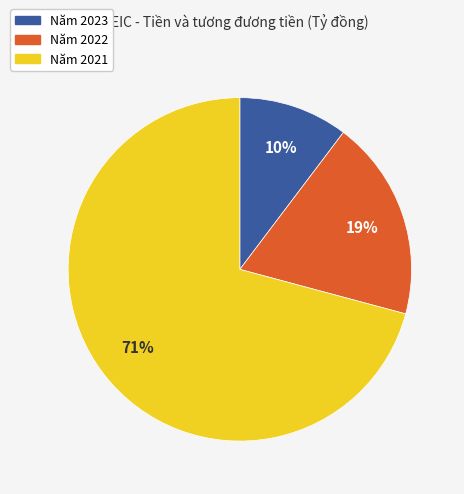

To the nearest percent, what is the difference between the largest and smallest slice percentages?

61%